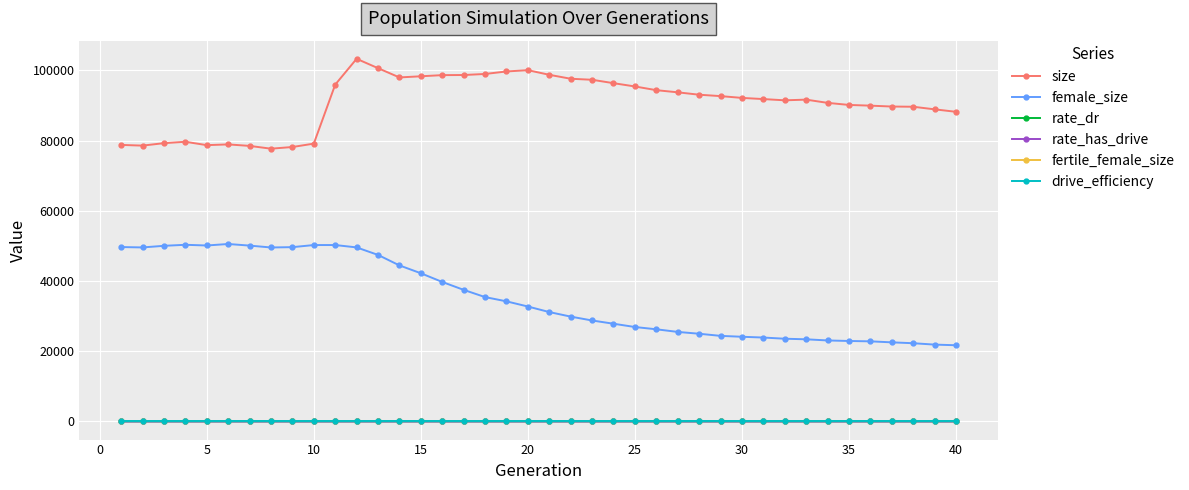

What is the greatest value displayed?

103299.0